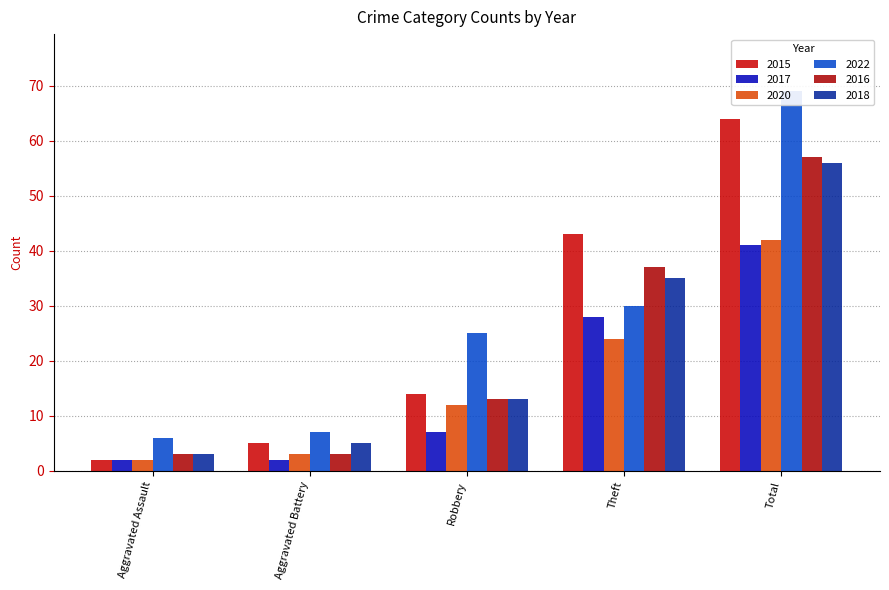

What are all the series names shown in the legend?

2015, 2017, 2020, 2022, 2016, 2018